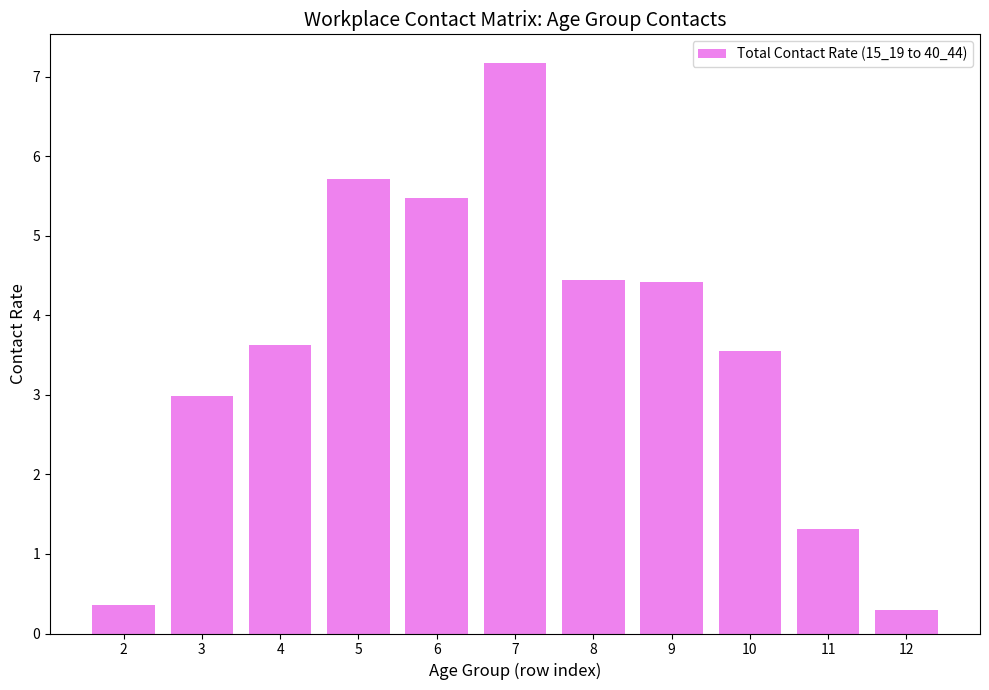

What is the minimum value shown in the chart?

0.3